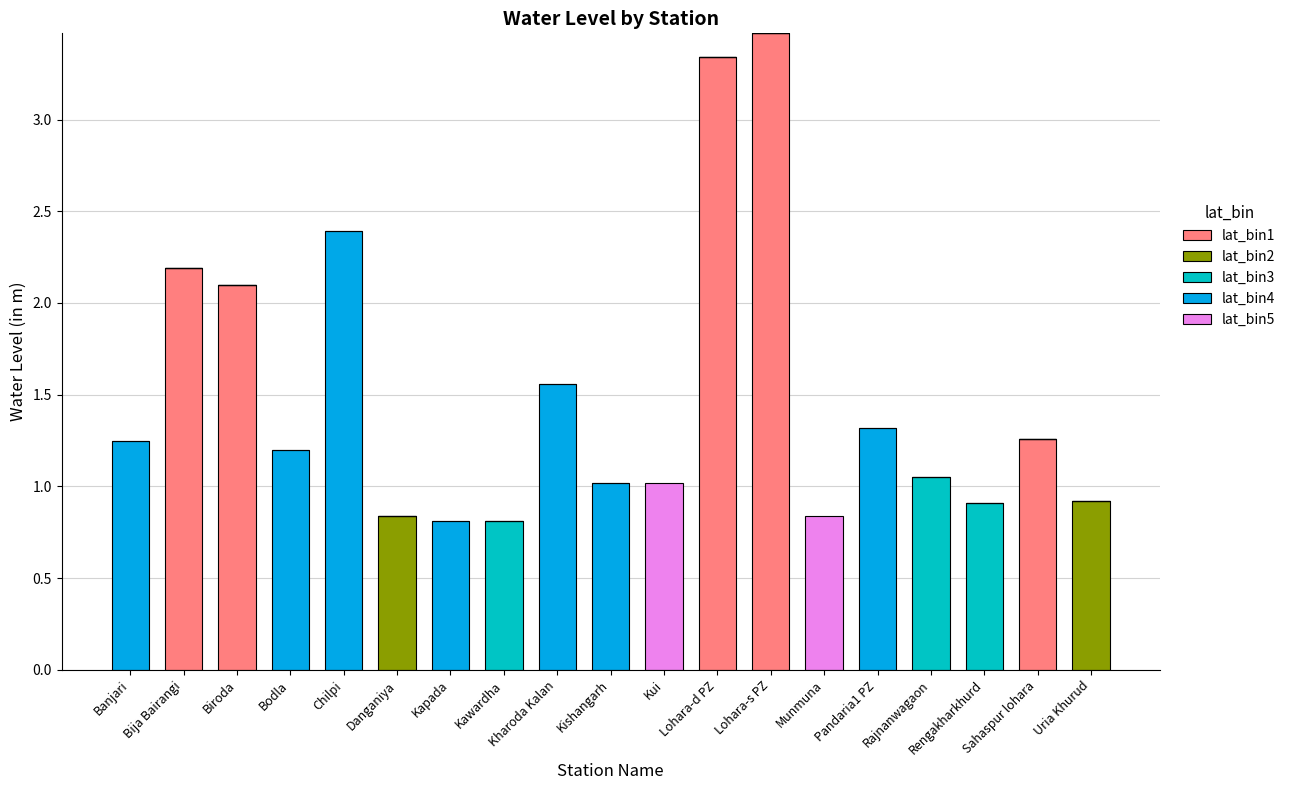

What is the total value across all series at Kui?

1.0